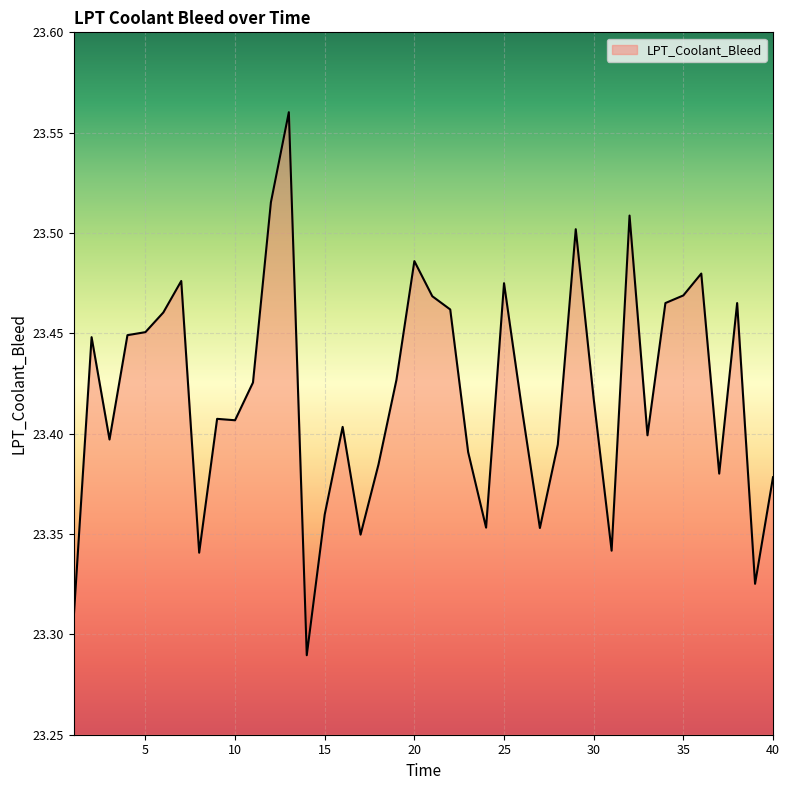

What is the difference between the maximum and minimum values?

0.3